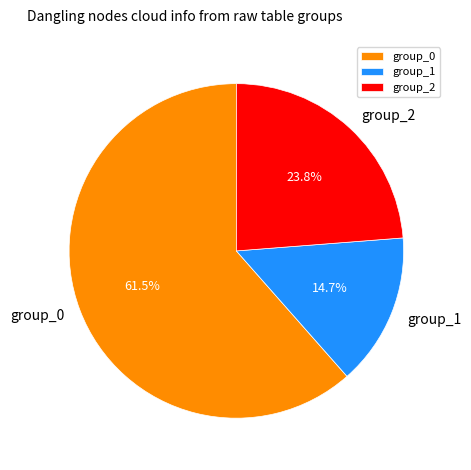

Approximately how many times larger is the value at group_2 compared to group_1?

1.6